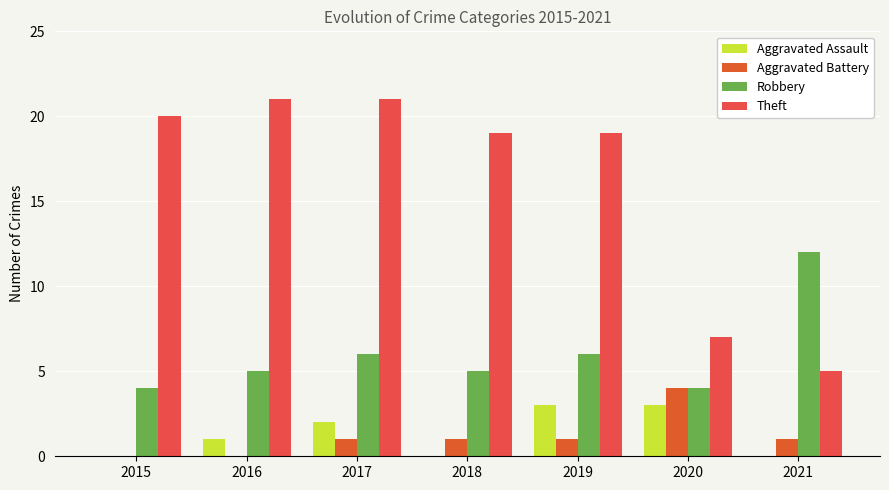

Reading left to right, transcribe all the data shown in this chart.

Aggravated Assault: 0	1	2	0	3	3	0
Aggravated Battery: 0	0	1	1	1	4	1
Robbery: 4	5	6	5	6	4	12
Theft: 20	21	21	19	19	7	5